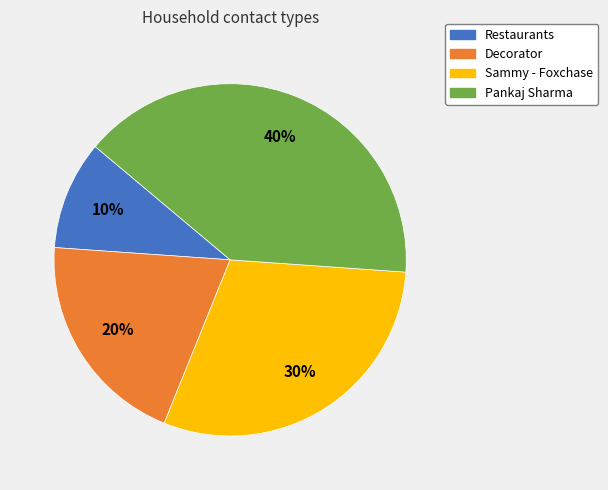

To the nearest percent, what is the difference between the Pankaj Sharma and Decorator slice percentages?

20%